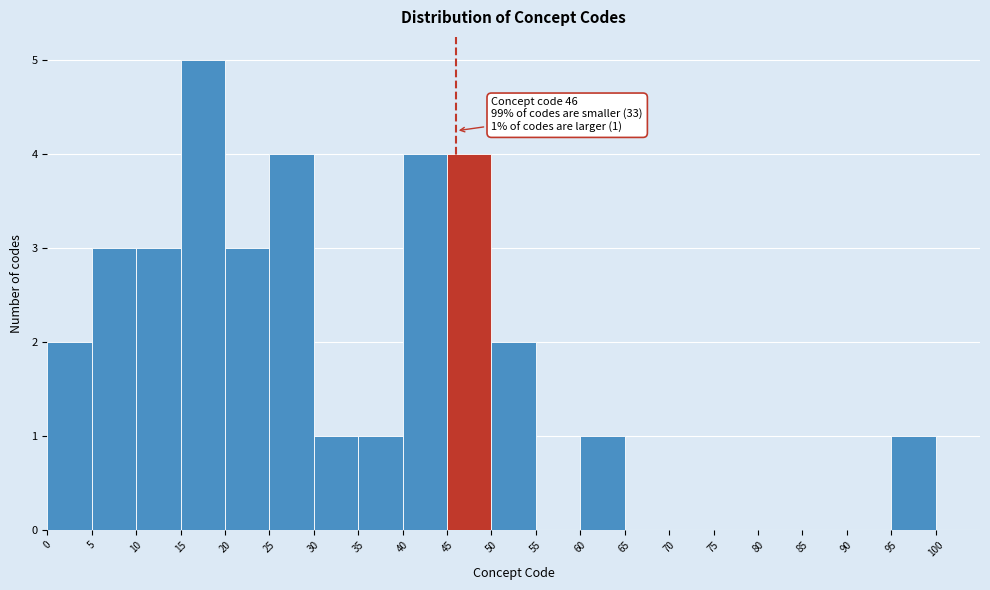

Over which range of the x-axis is the bar tallest?

15 to 20